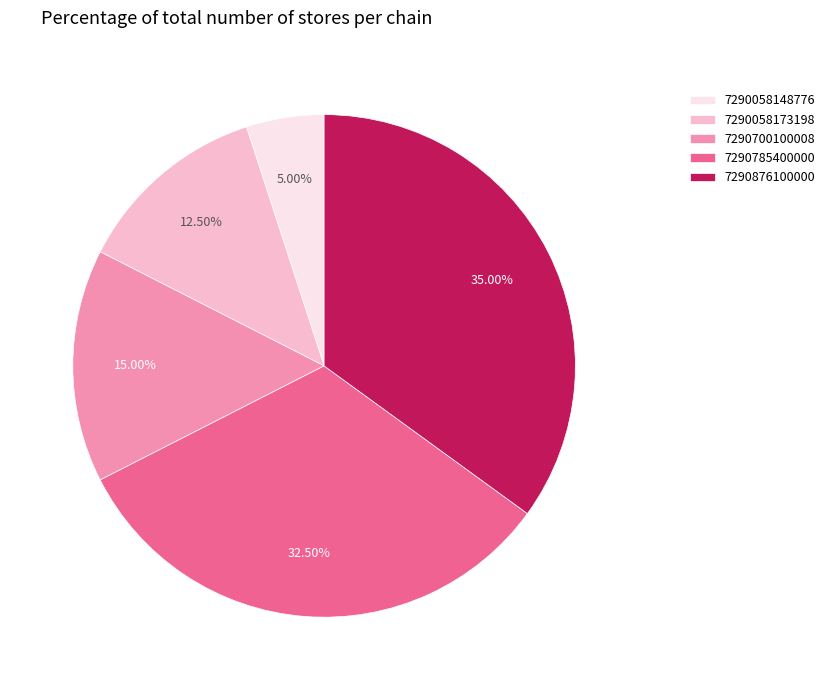

Combined, do 7290058148776 and 7290700100008 account for over 50%?

No